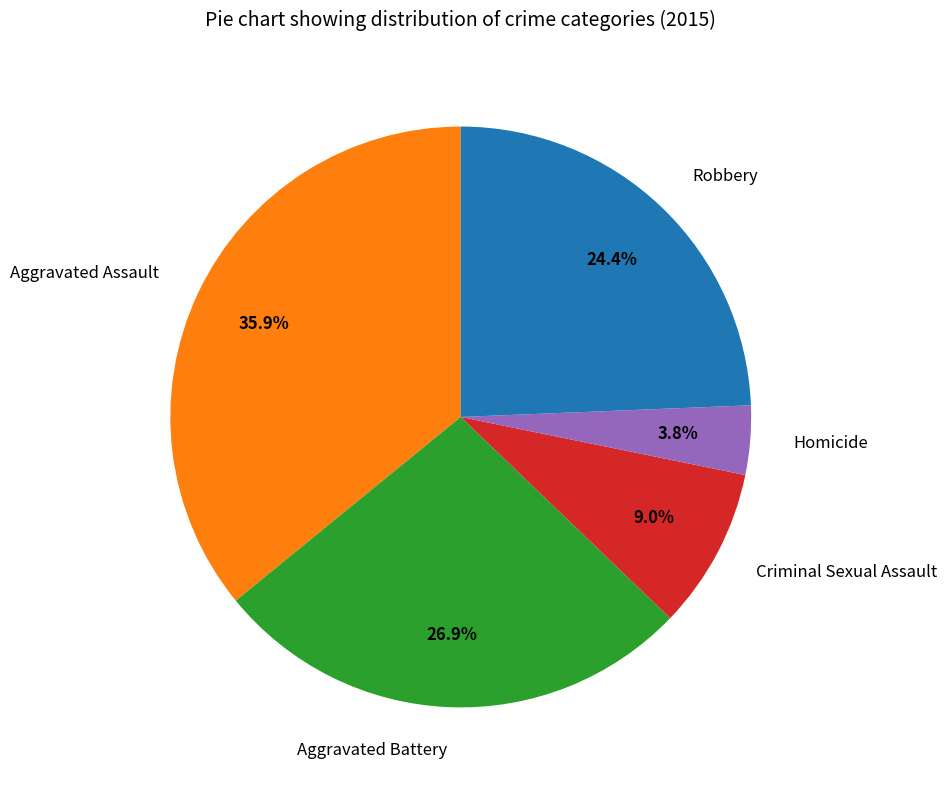

What percentage is NOT represented by Robbery?

75.6%